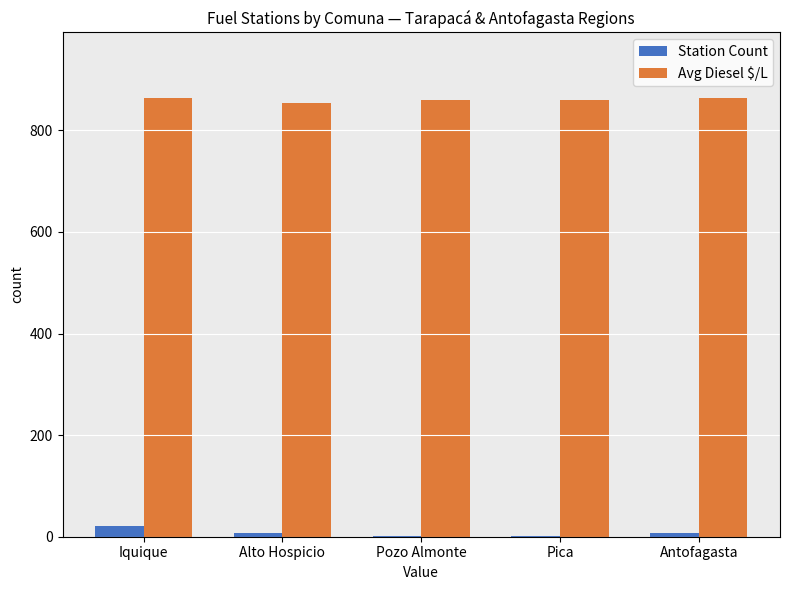

What is the highest value of the Station Count series?

21.0